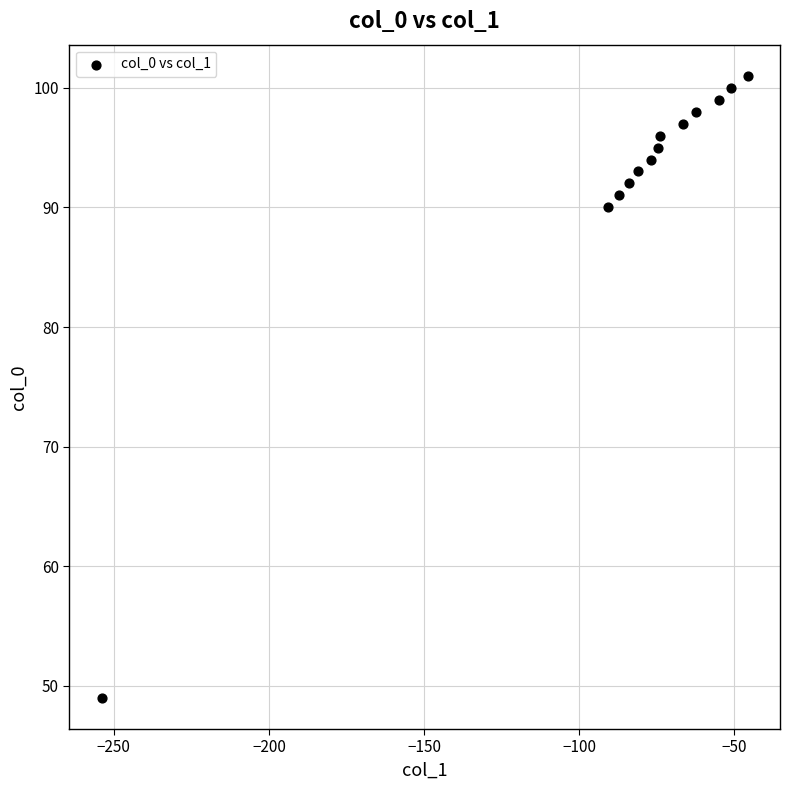

What Y value in the scatter plot is closest to 75?

90